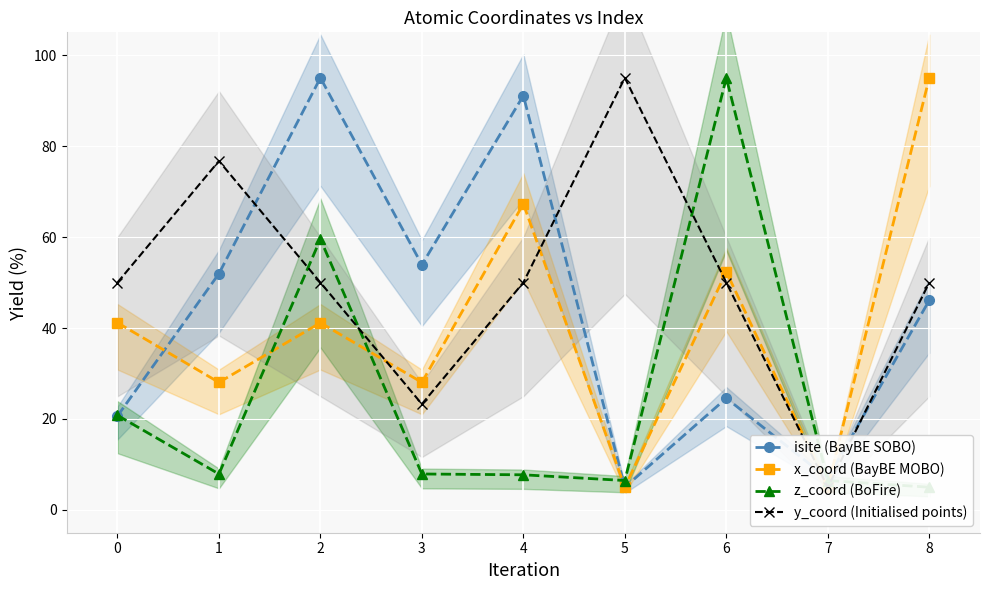

How many values in the isite (BayBE SOBO) series exceed 46?

5